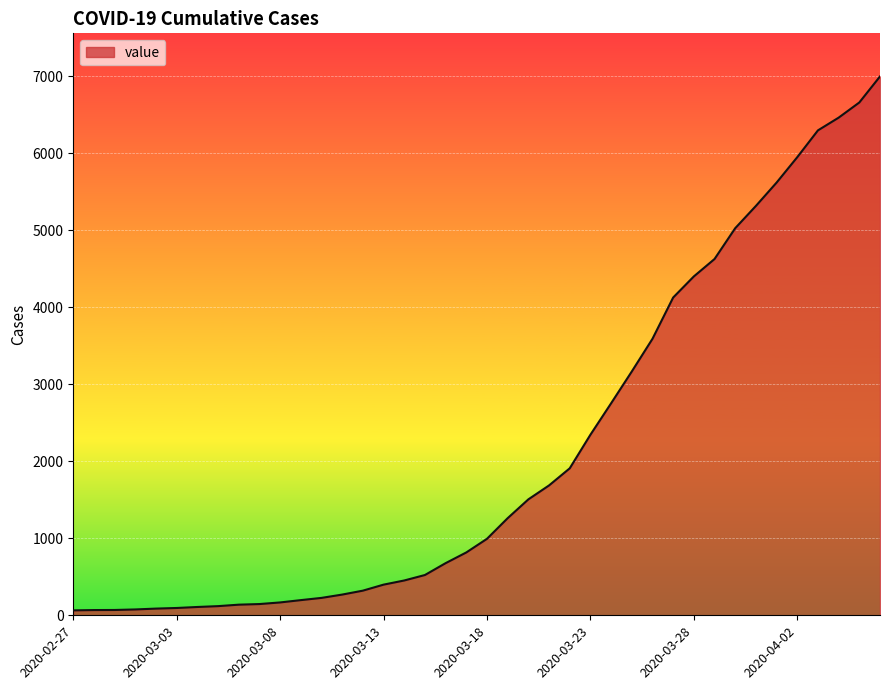

What is the difference between the maximum and minimum values?

6931